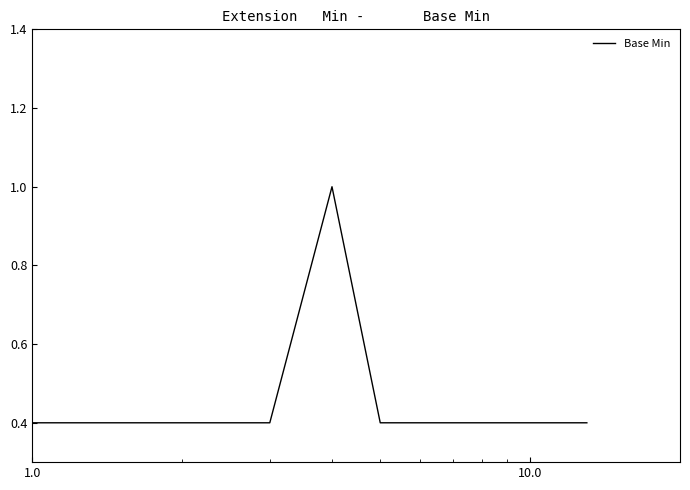

What is the difference between the maximum and minimum values?

0.6